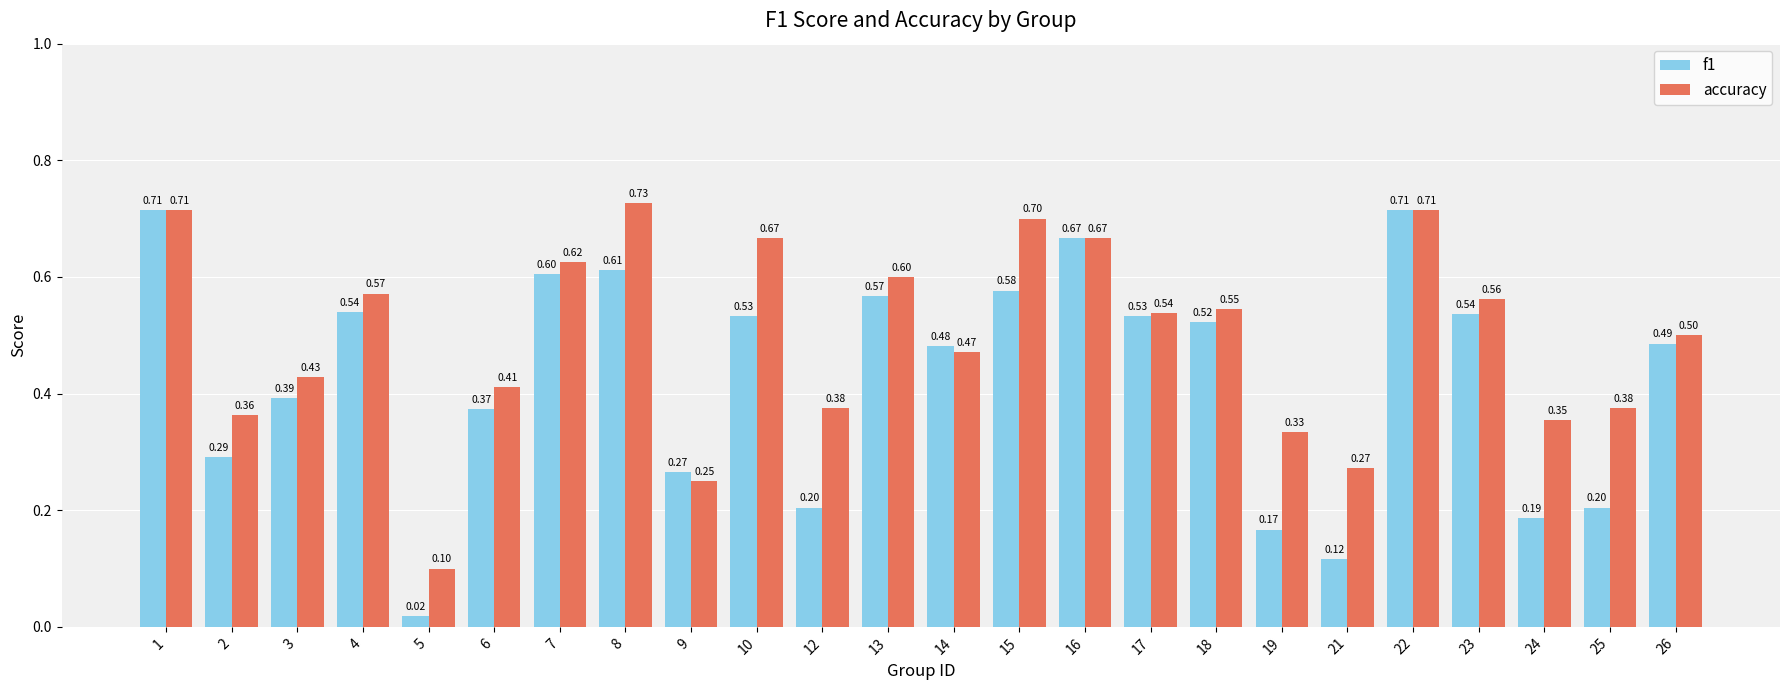

Rank the series by their maximum value, from highest to lowest.

accuracy, f1